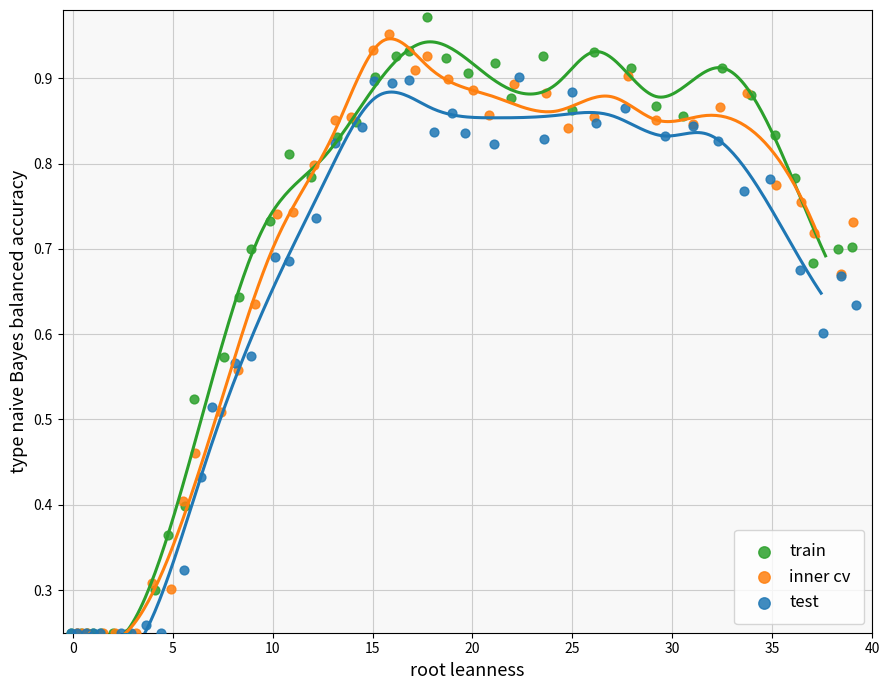

What are all the series names shown in the legend?

train, inner cv, test